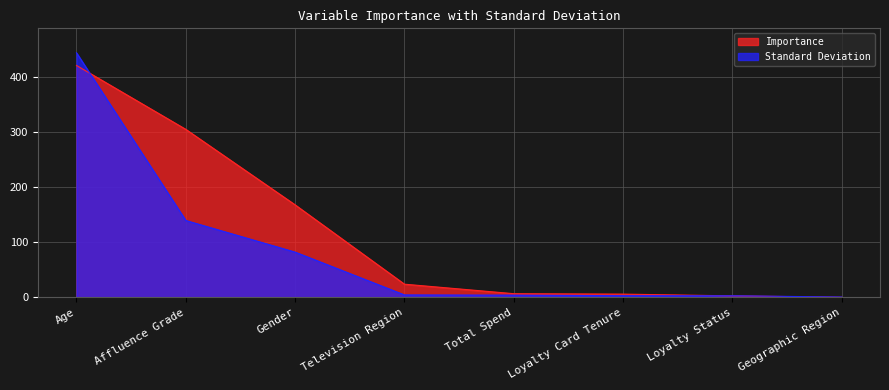

What are all the series names shown in the legend?

Importance, Standard Deviation